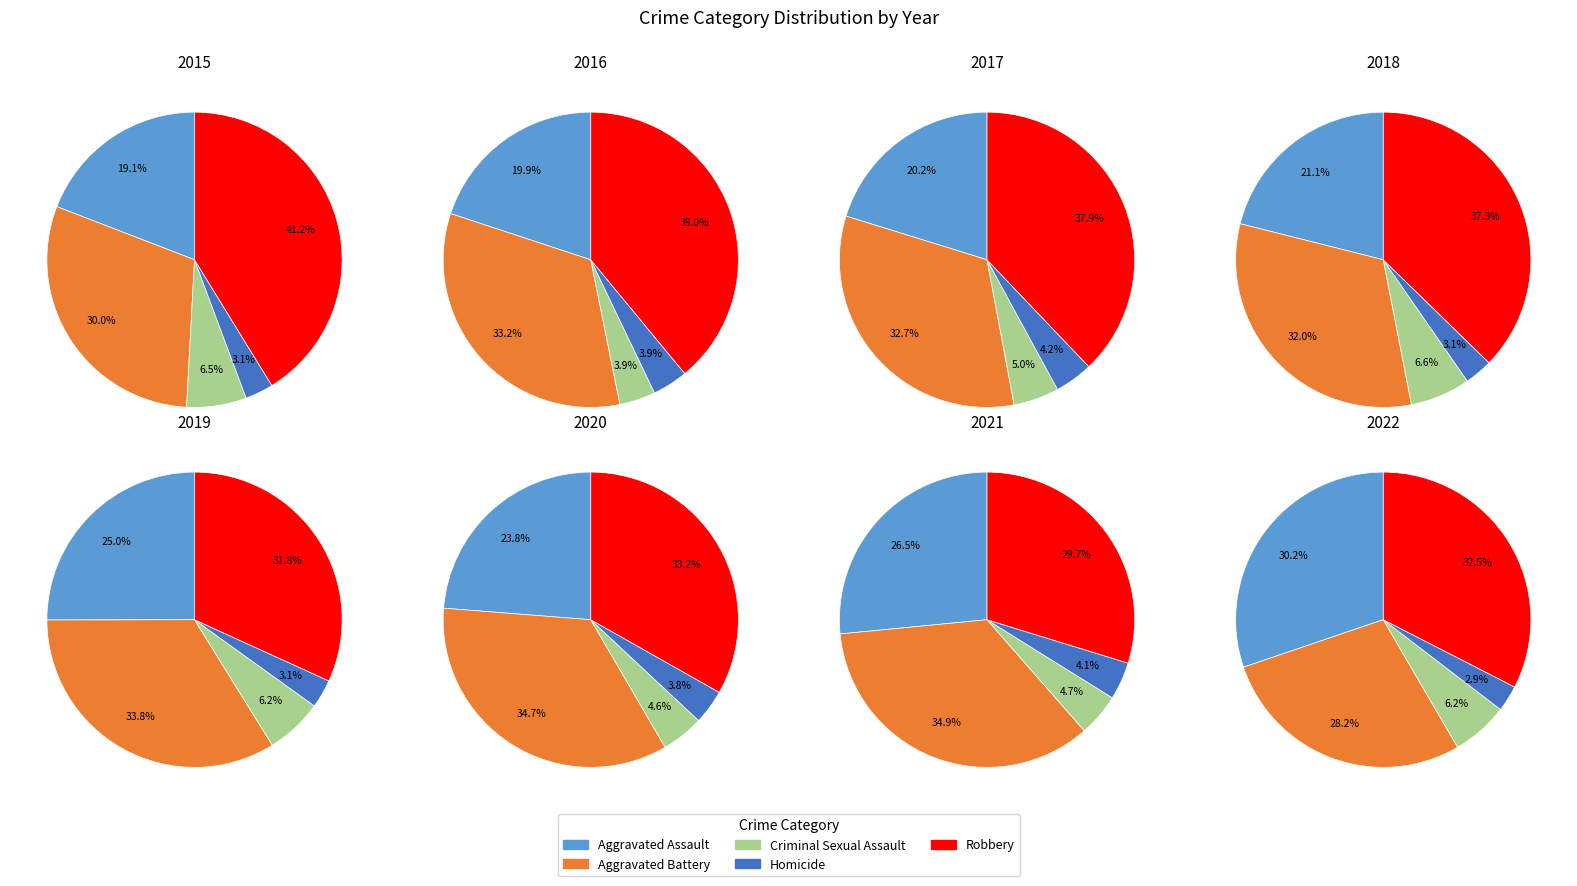

Do 4 and 0 together represent more than half of the pie?

No